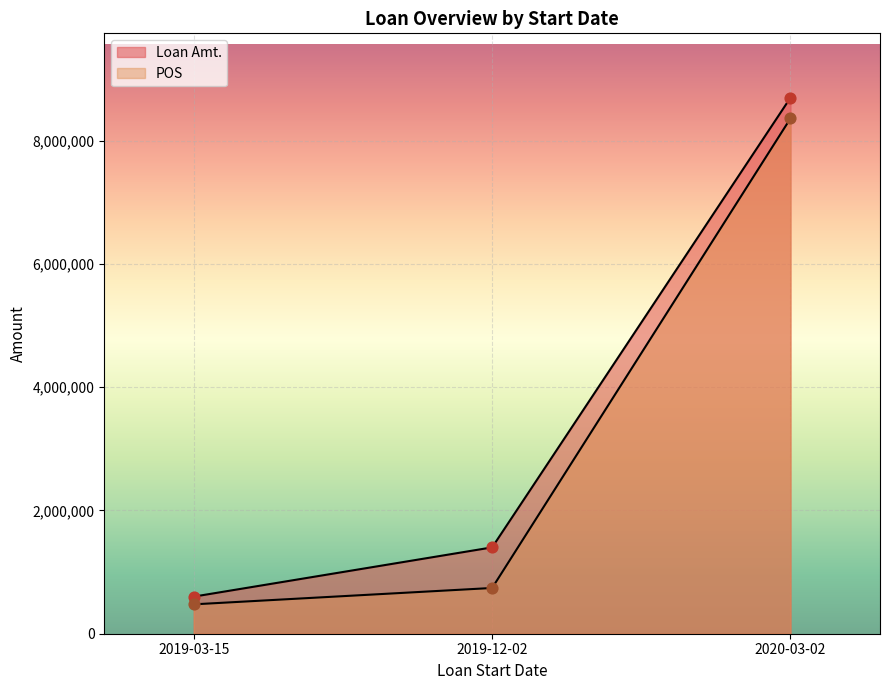

Which series has the widest spread of Y values?

Loan Amt.